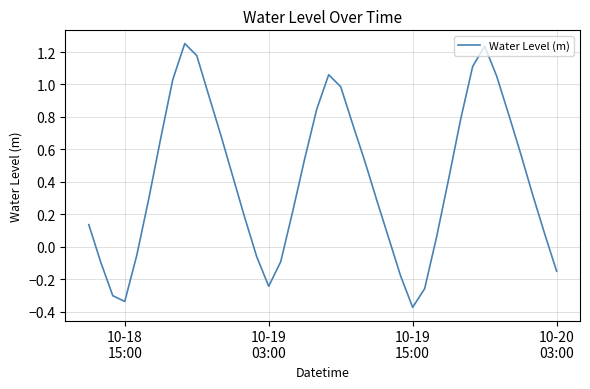

What is the difference between the maximum and minimum values?

1.6